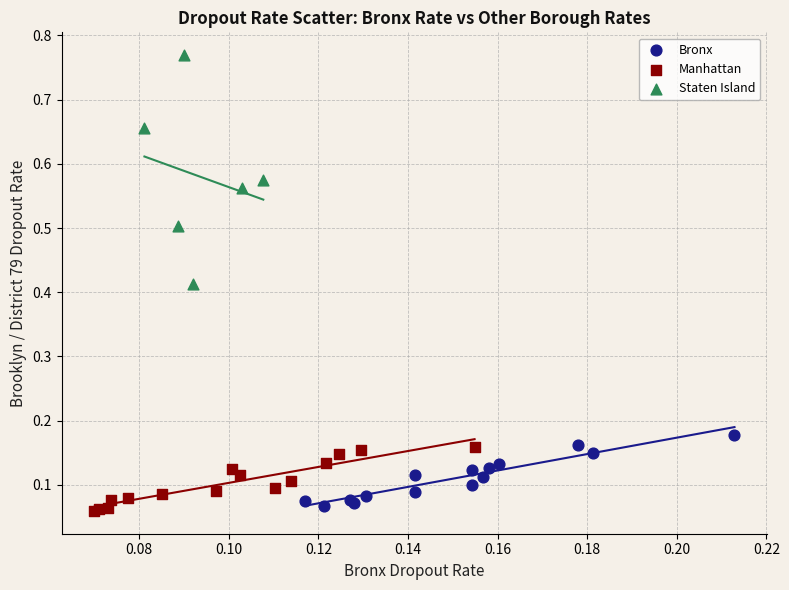

Which series reaches the maximum Y coordinate?

Staten Island